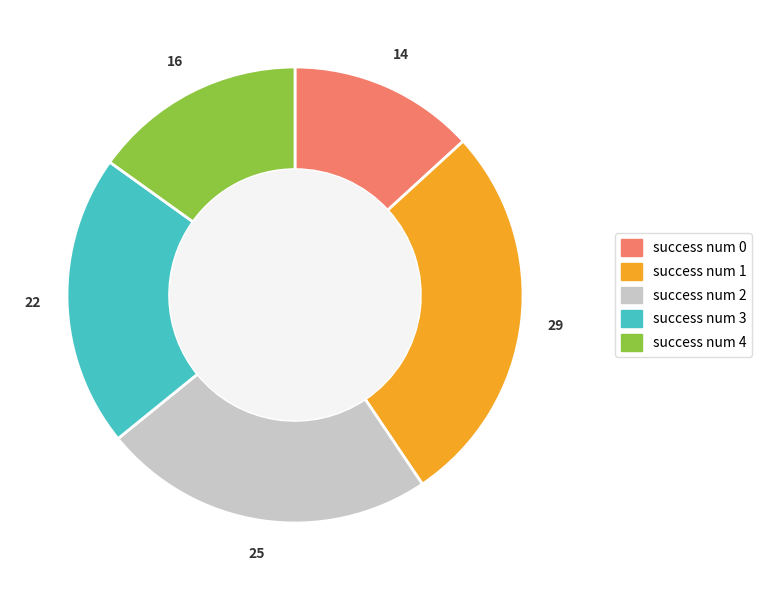

The success num 2 slice represents 24% of the pie. True or false?

True